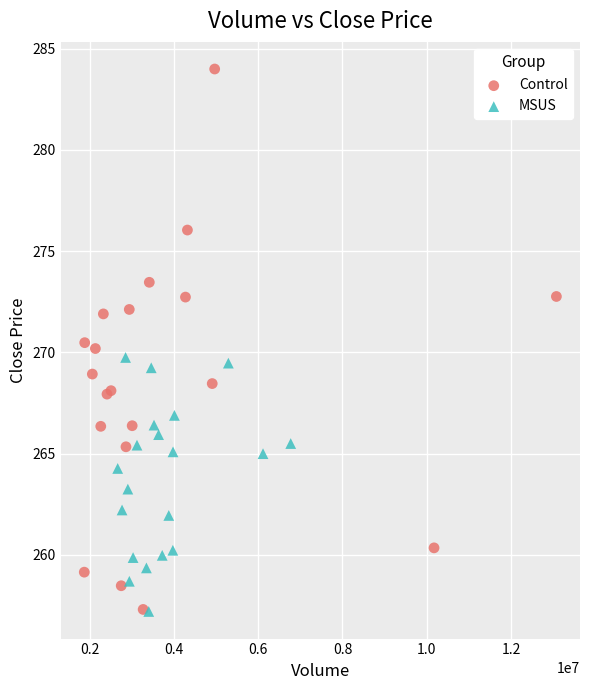

Which series has the largest Y range (max minus min)?

Control